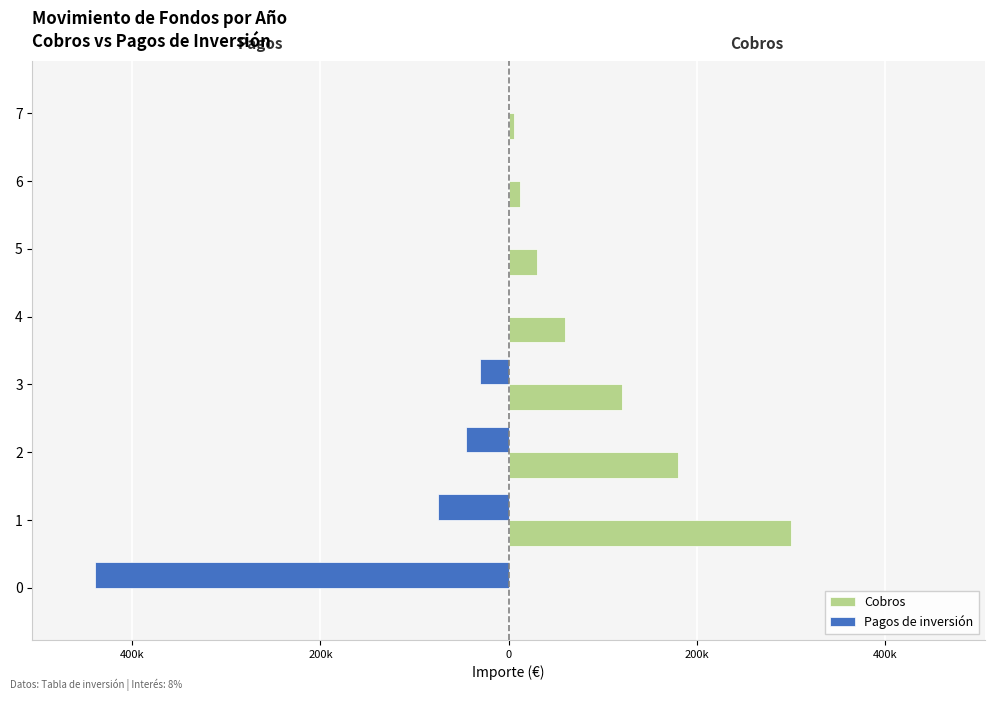

What are all the series names shown in the legend?

Cobros, Pagos de inversión